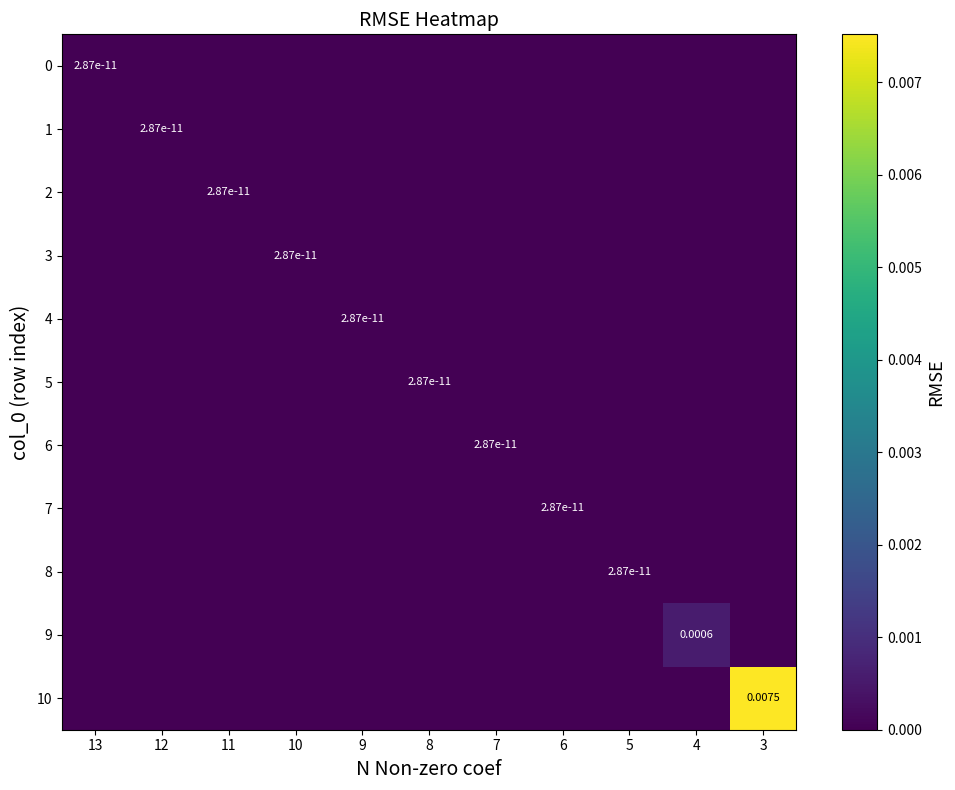

Which has a higher value, 7 or 6?

7